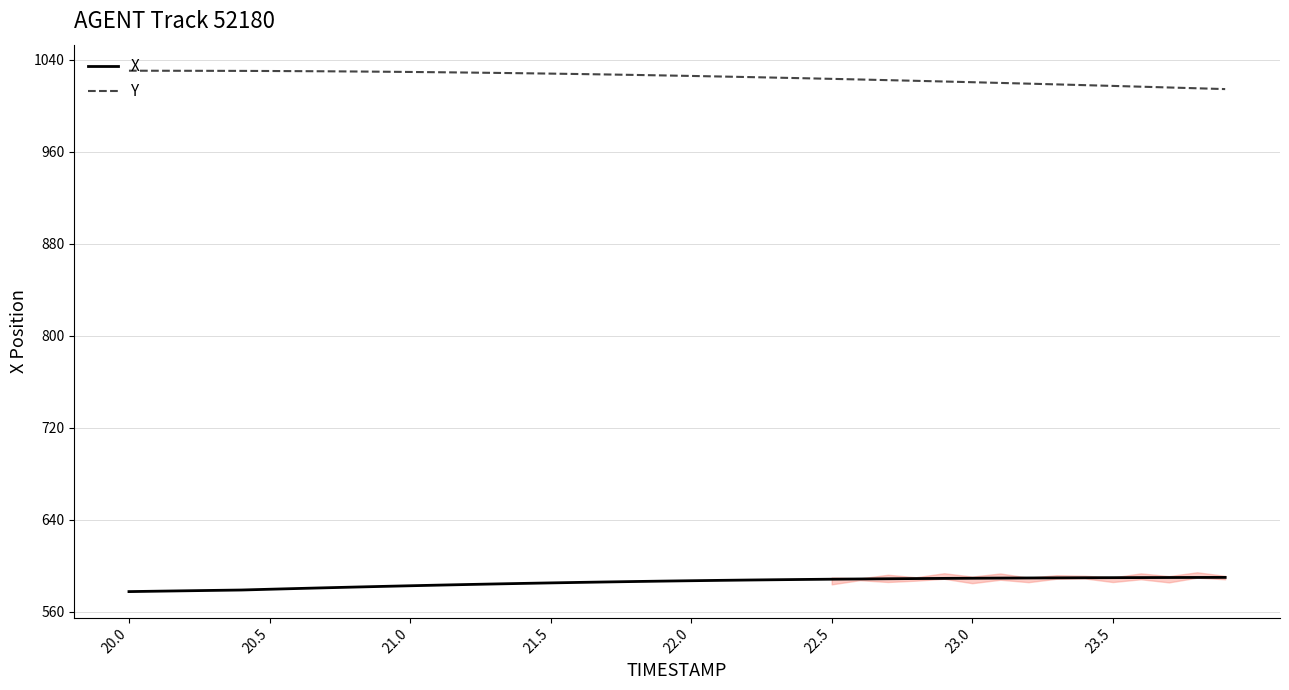

True or false: X and Y cross at least once.

False